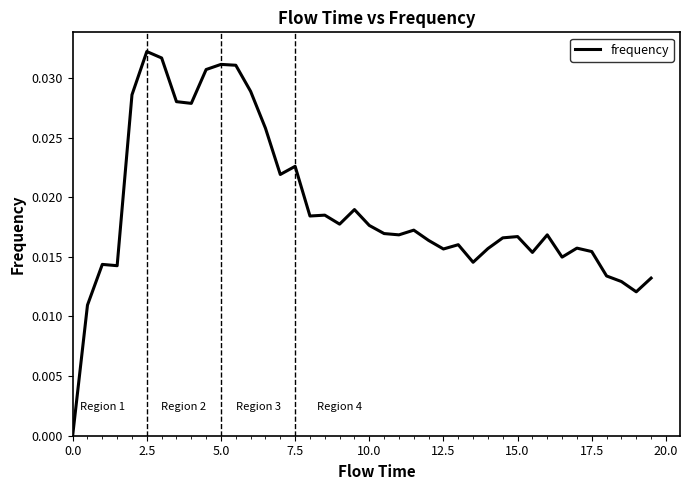

How many lines are shown in the chart?

1